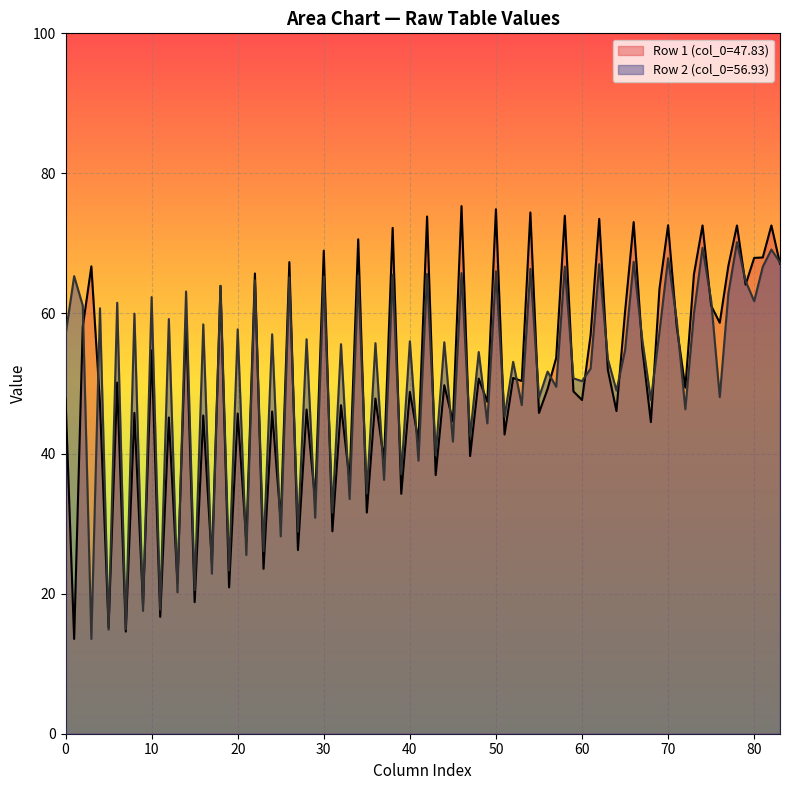

How many lines are shown in the chart?

2